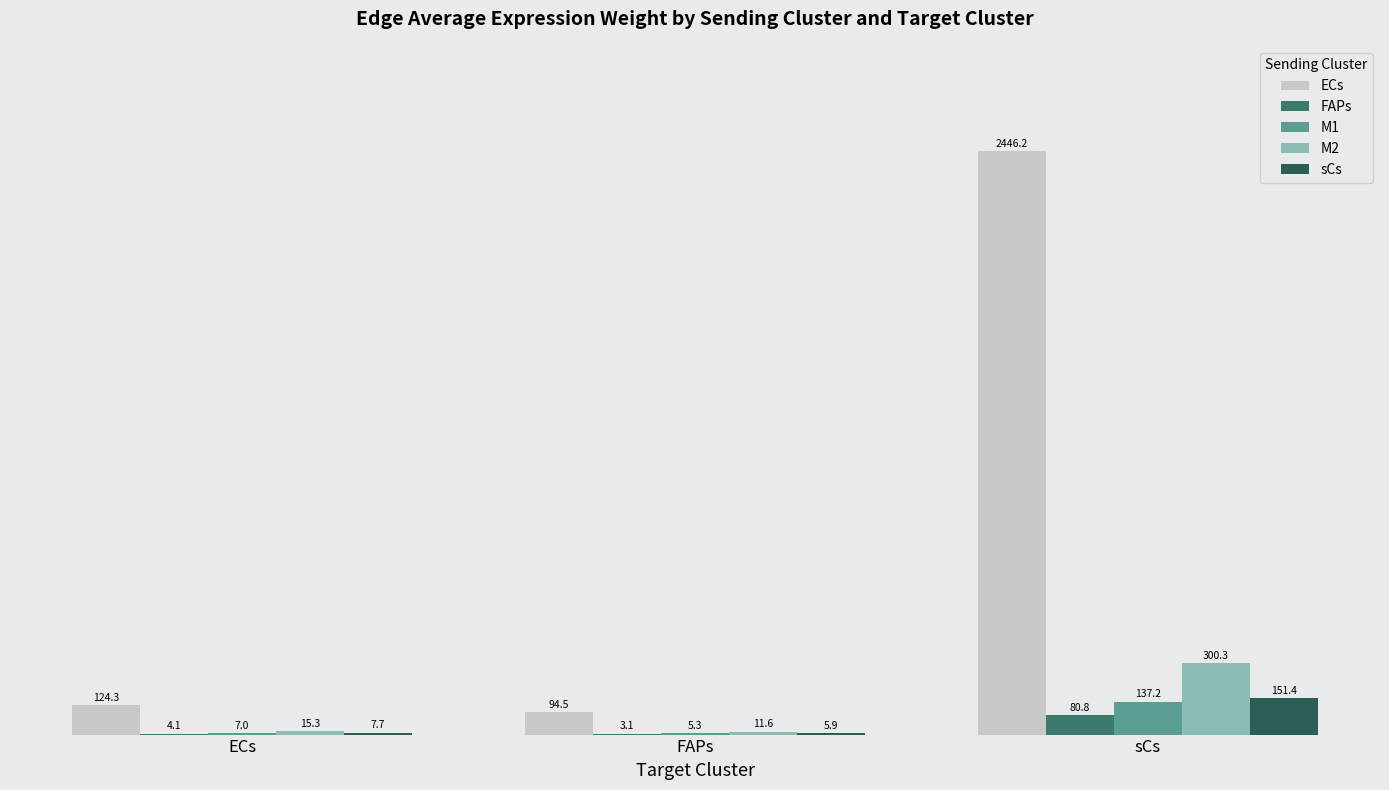

How many distinct data groups are displayed?

5